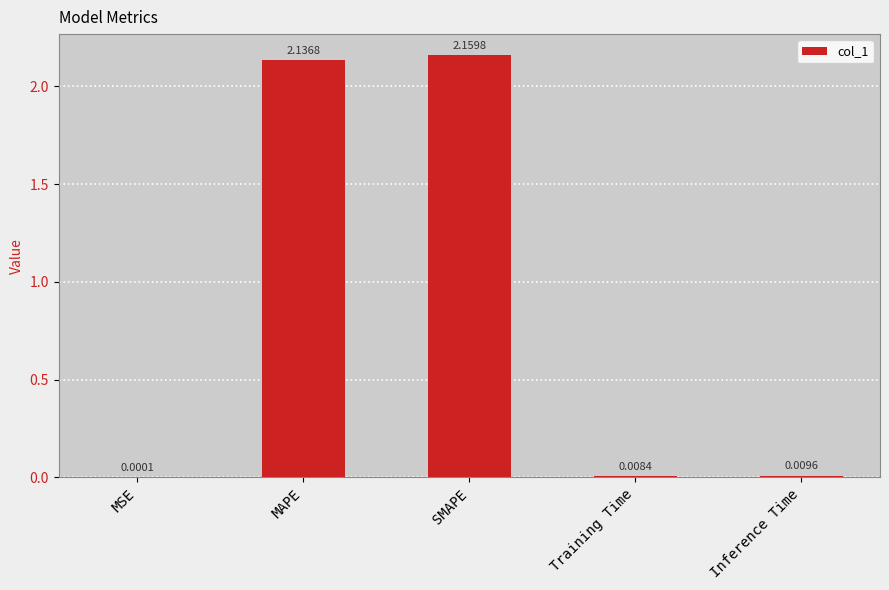

At which category does the chart reach its peak across all series?

SMAPE